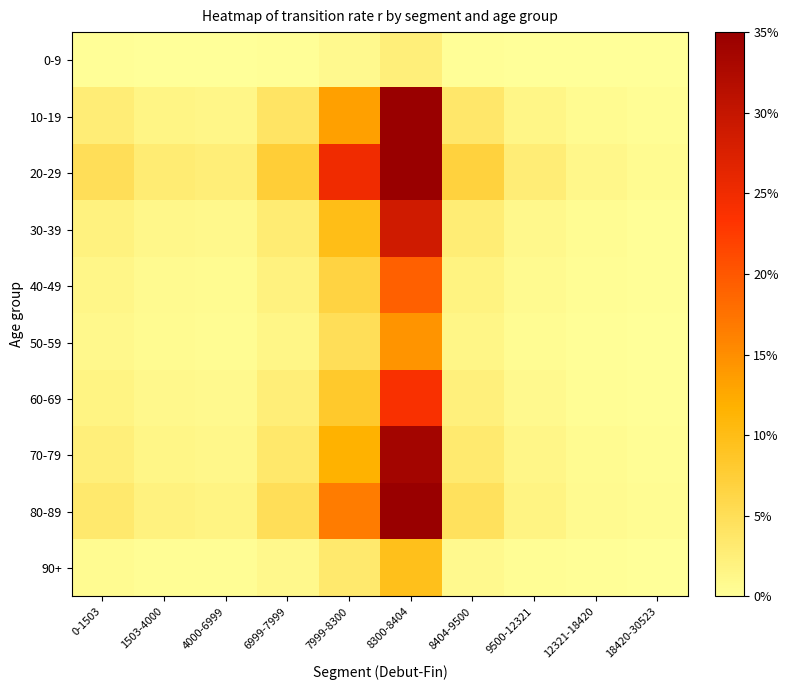

What is the total value across all series at 1503-4000?

0.1